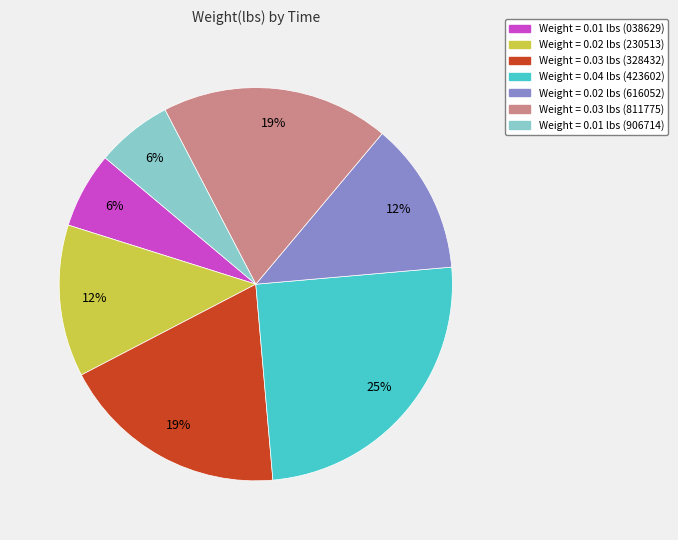

Does any single category account for the majority?

No